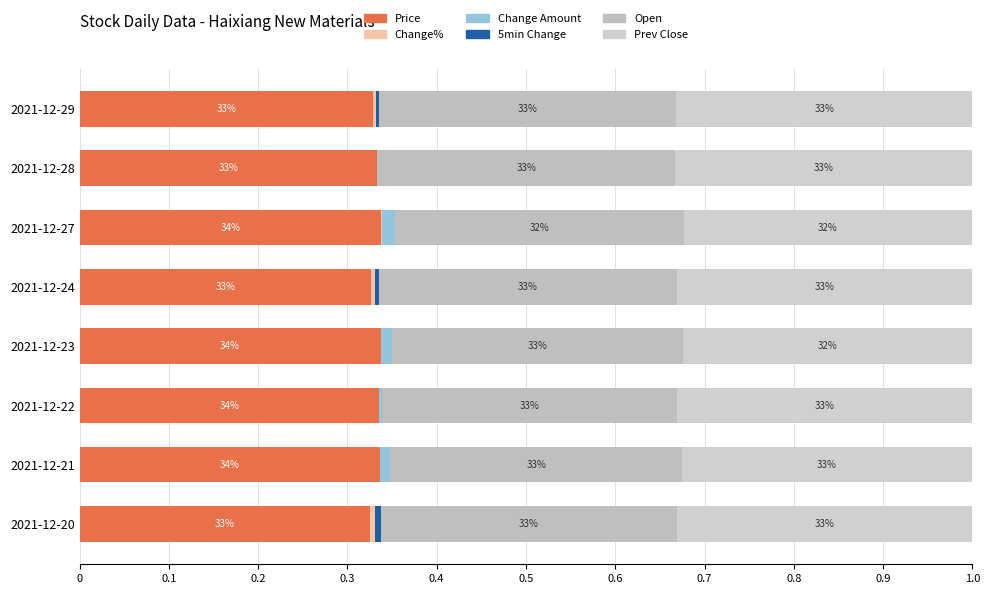

Reading left to right, what are all the values shown in this chart?

Price: 0.3	0.3	0.3	0.3	0.3	0.3	0.3	0.3
Change%: 0.0	0.0	0.0	0.0	0.0	0.0	0.0	0.0
Change Amount: 0.0	0.0	0.0	0.0	0.0	0.0	0.0	0.0
5min Change: 0.0	0.0	0.0	0.0	0.0	0.0	0.0	0.0
Open: 0.3	0.3	0.3	0.3	0.3	0.3	0.3	0.3
Prev Close: 0.3	0.3	0.3	0.3	0.3	0.3	0.3	0.3